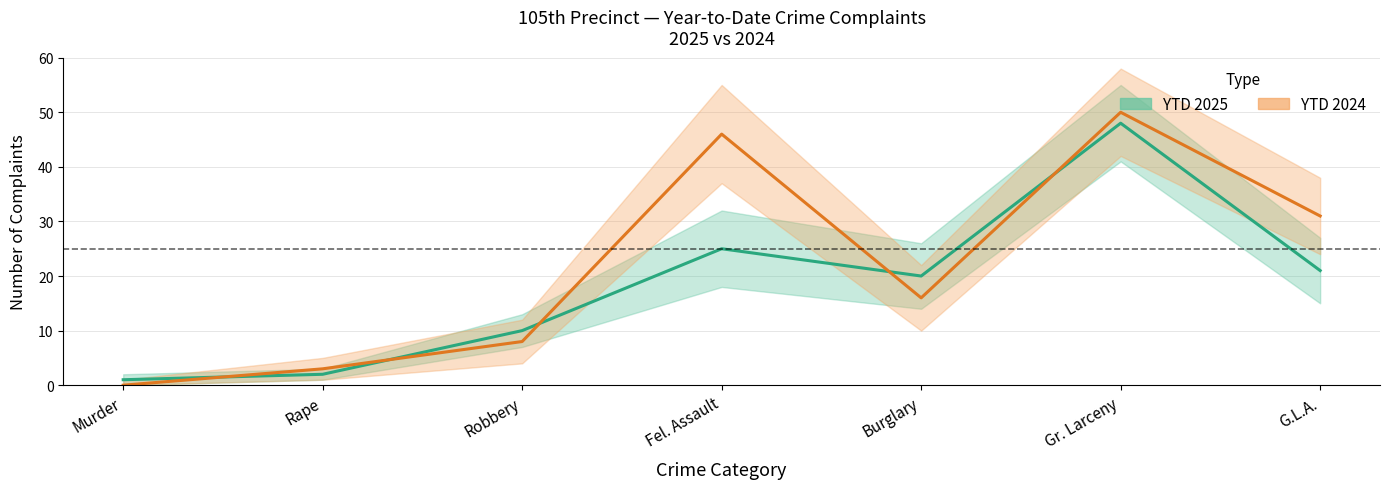

Where is the first local maximum for YTD 2024?

Fel. Assault